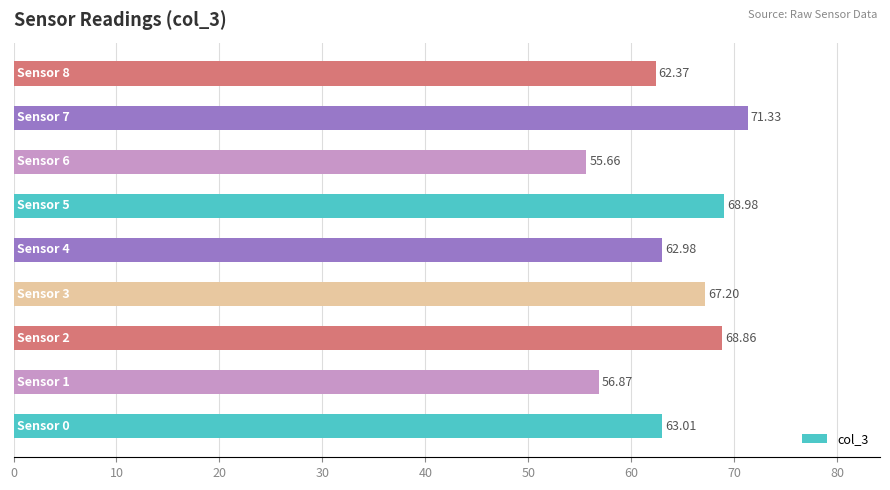

What is the minimum value shown in the chart?

55.7